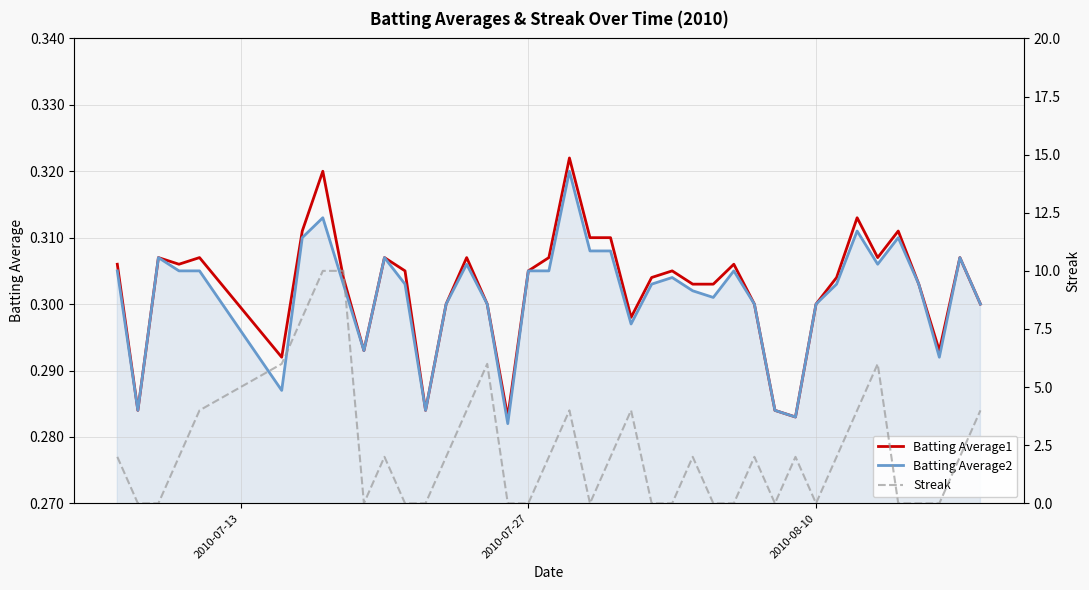

After their last crossing, which series has the higher values: Streak or Batting Average2?

Streak